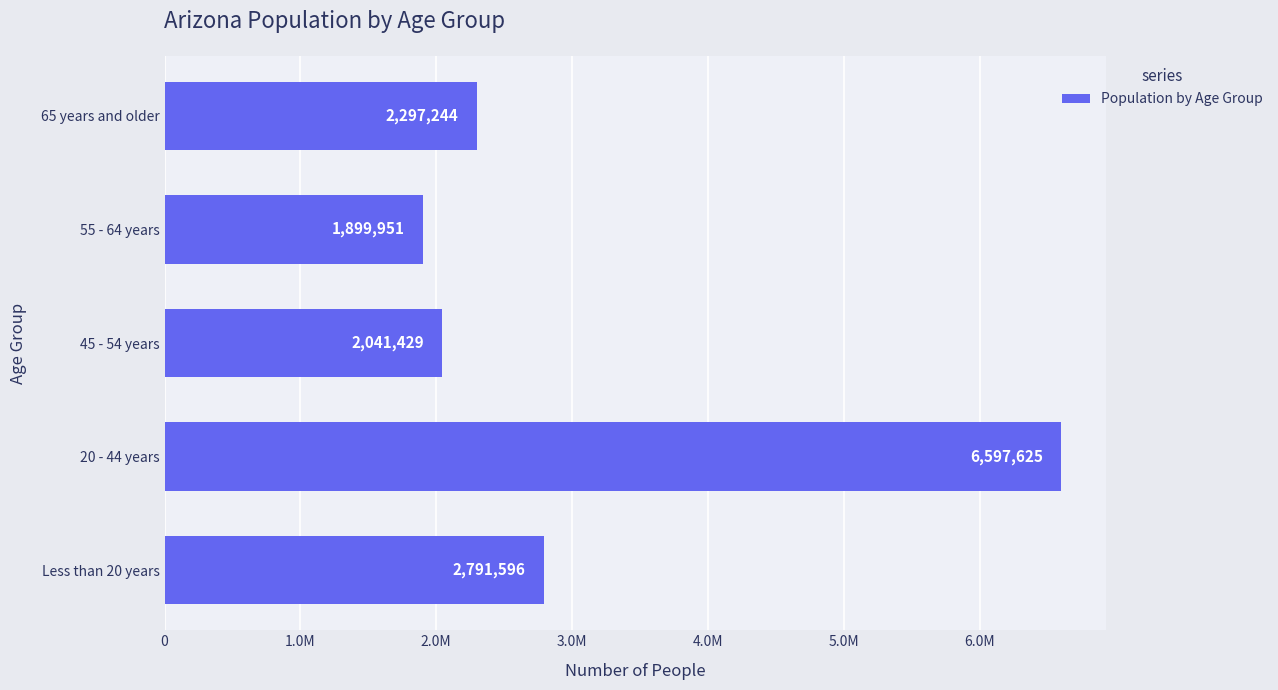

How many bars are there in total?

5